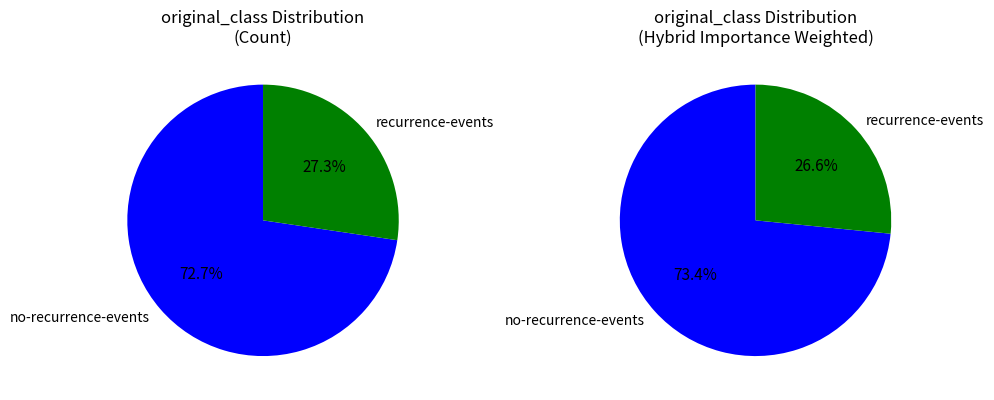

The recurrence-events slice represents 14% of the pie. True or false?

False